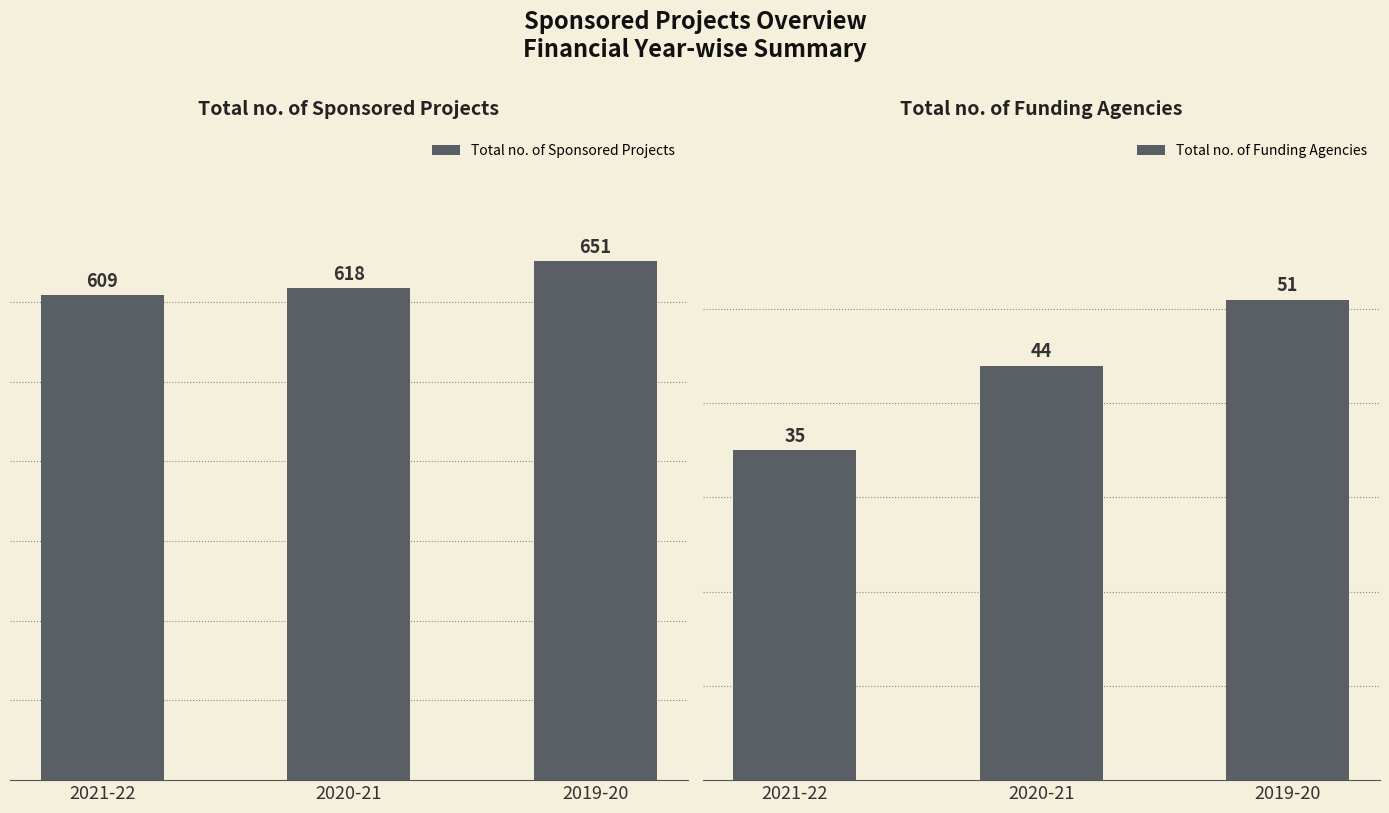

What is the approximate value of Total no. of Sponsored Projects at 2020-21?

618